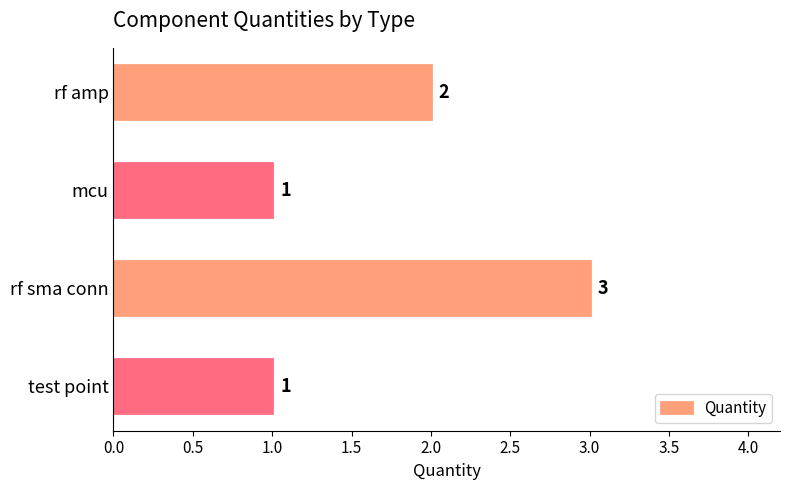

What is the maximum value shown in the chart?

3